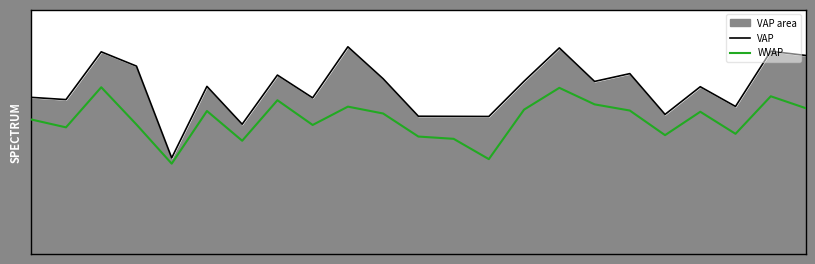

Rank the series at 2 from lowest to highest value.

WVAP, VAP